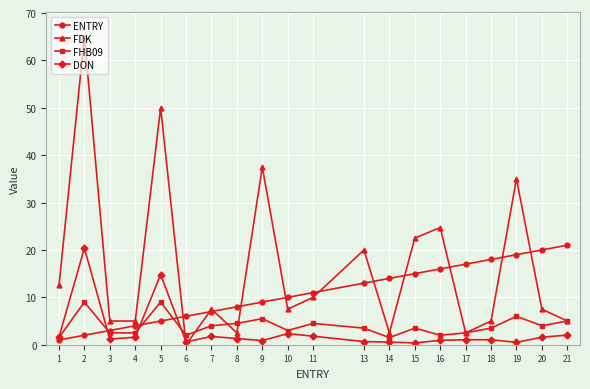

Which series has the largest range (max minus min)?

FDK